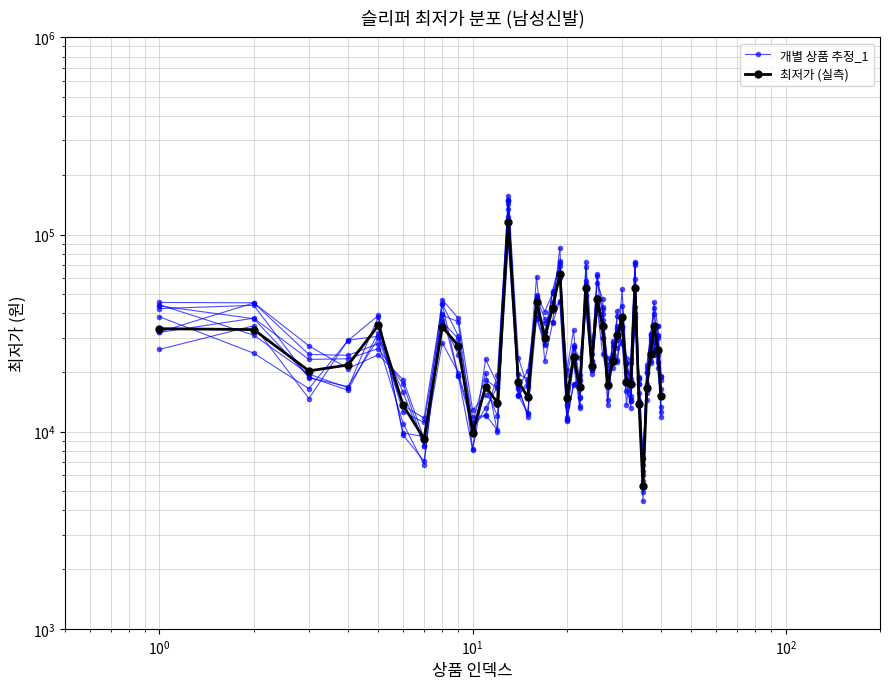

In 개별 상품 추정_1, how many points are lower than both neighbors (excluding endpoints)?

11